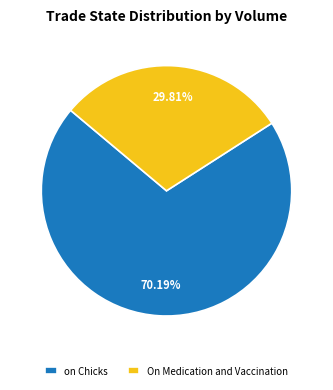

Between On Medication and Vaccination and on Chicks, which is larger?

on Chicks